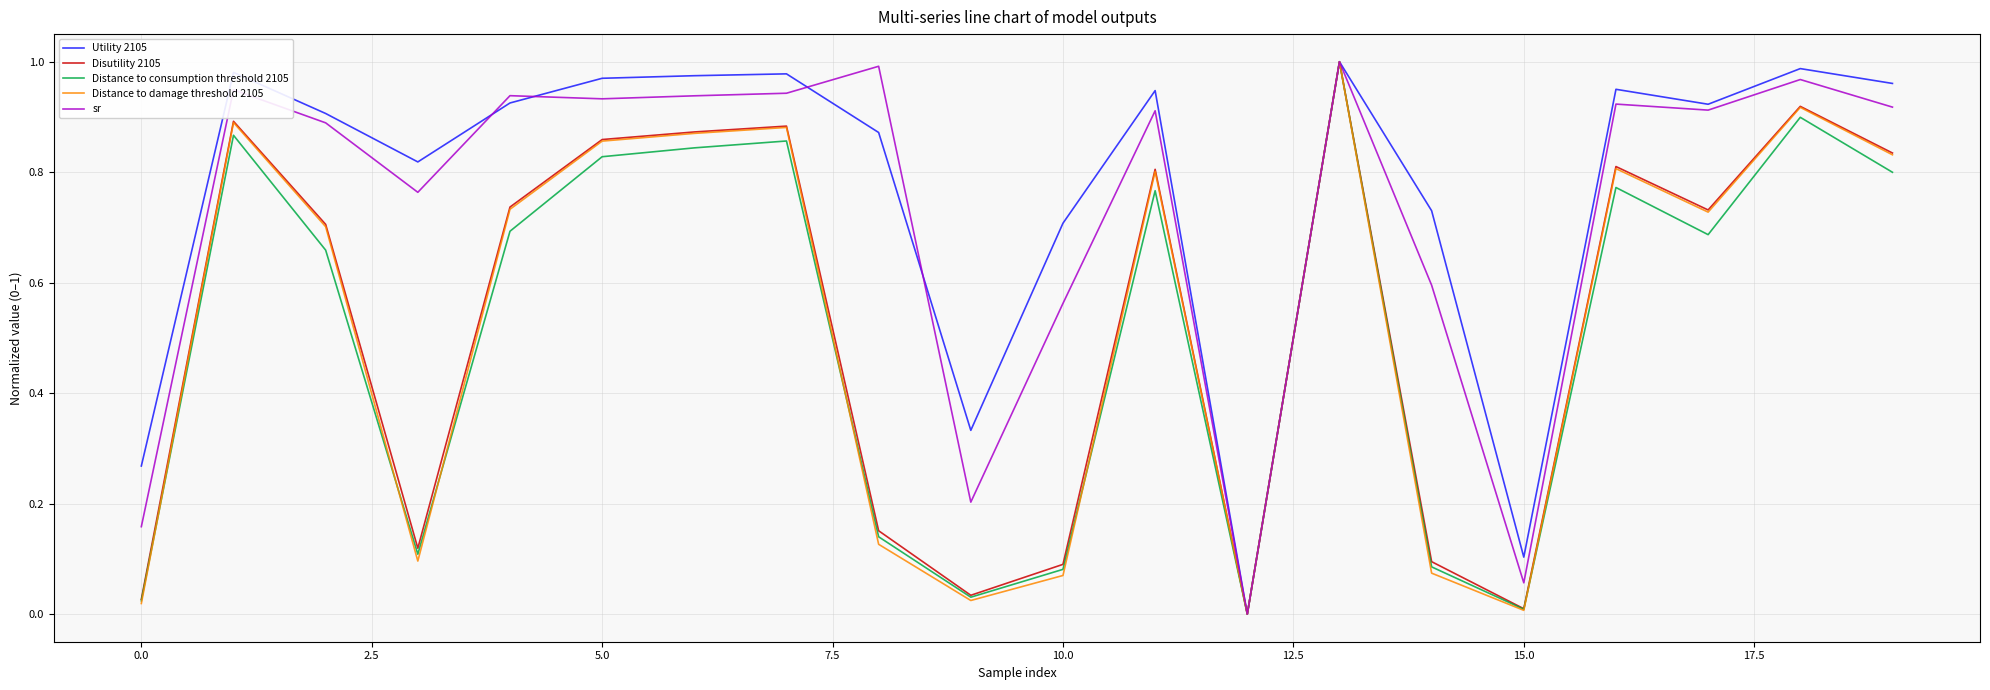

Reading left to right, what are all the values shown in this chart?

Utility 2105: 0.3	1.0	0.9	0.8	0.9	1.0	1.0	1.0	0.9	0.3	0.7	0.9	0.0	1.0	0.7	0.1	1.0	0.9	1.0	1.0
Disutility 2105: 0.0	0.9	0.7	0.1	0.7	0.9	0.9	0.9	0.2	0.0	0.1	0.8	0.0	1.0	0.1	0.0	0.8	0.7	0.9	0.8
Distance to consumption threshold 2105: 0.0	0.9	0.7	0.1	0.7	0.8	0.8	0.9	0.1	0.0	0.1	0.8	0.0	1.0	0.1	0.0	0.8	0.7	0.9	0.8
Distance to damage threshold 2105: 0.0	0.9	0.7	0.1	0.7	0.9	0.9	0.9	0.1	0.0	0.1	0.8	0.0	1.0	0.1	0.0	0.8	0.7	0.9	0.8
sr: 0.2	0.9	0.9	0.8	0.9	0.9	0.9	0.9	1.0	0.2	0.6	0.9	0.0	1.0	0.6	0.1	0.9	0.9	1.0	0.9